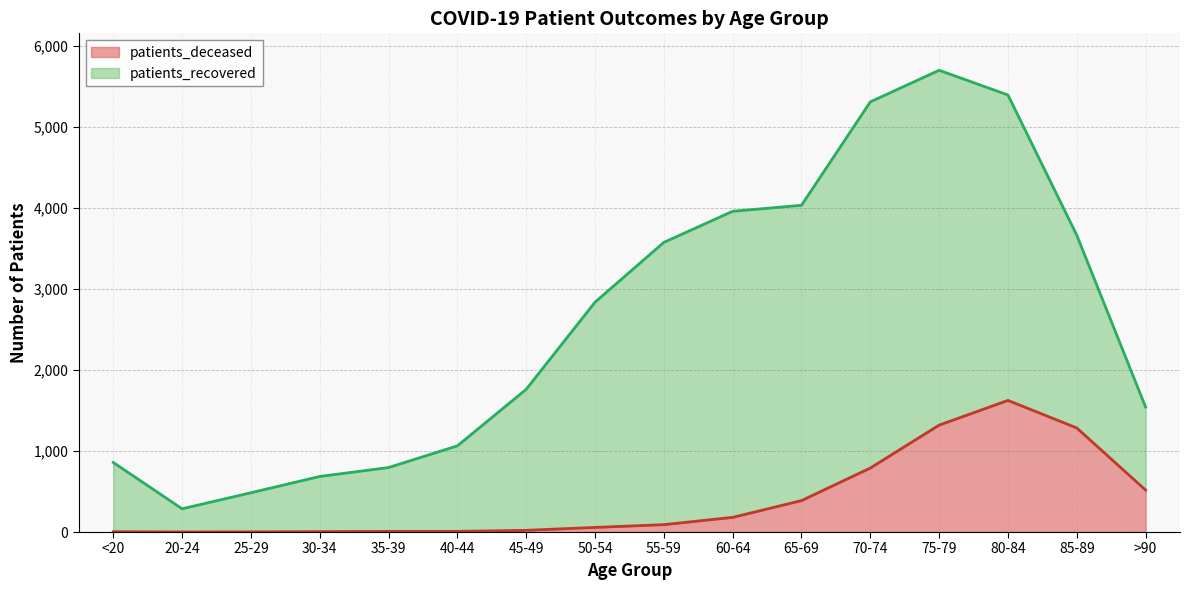

What is the value of the 10th point from the left?

181